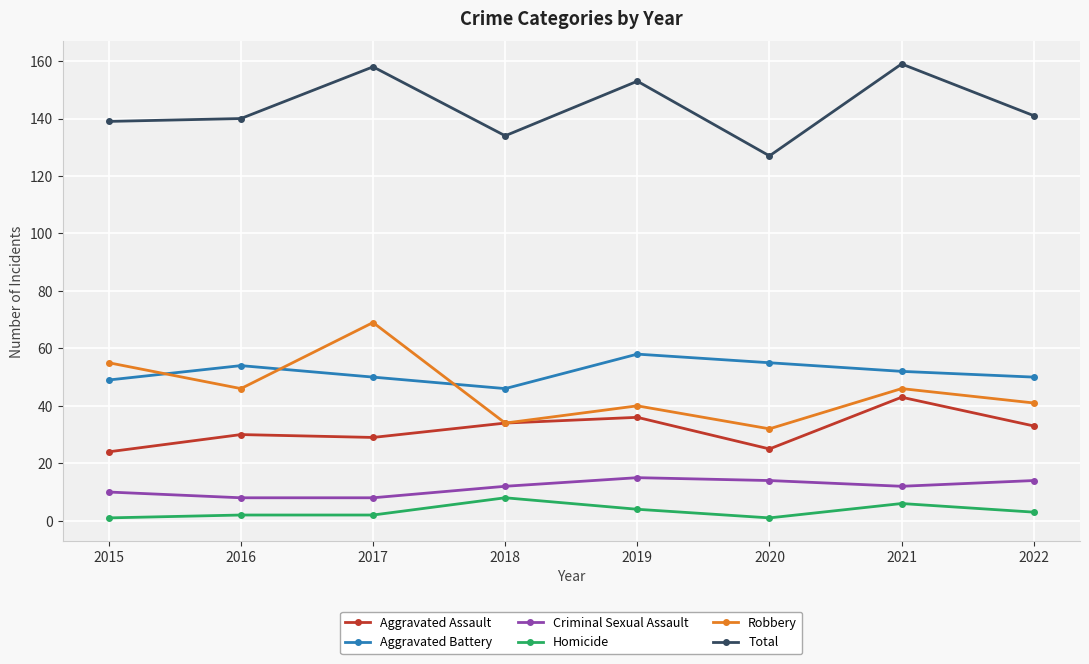

What is the value of the Homicide point at the 4th from the left?

8